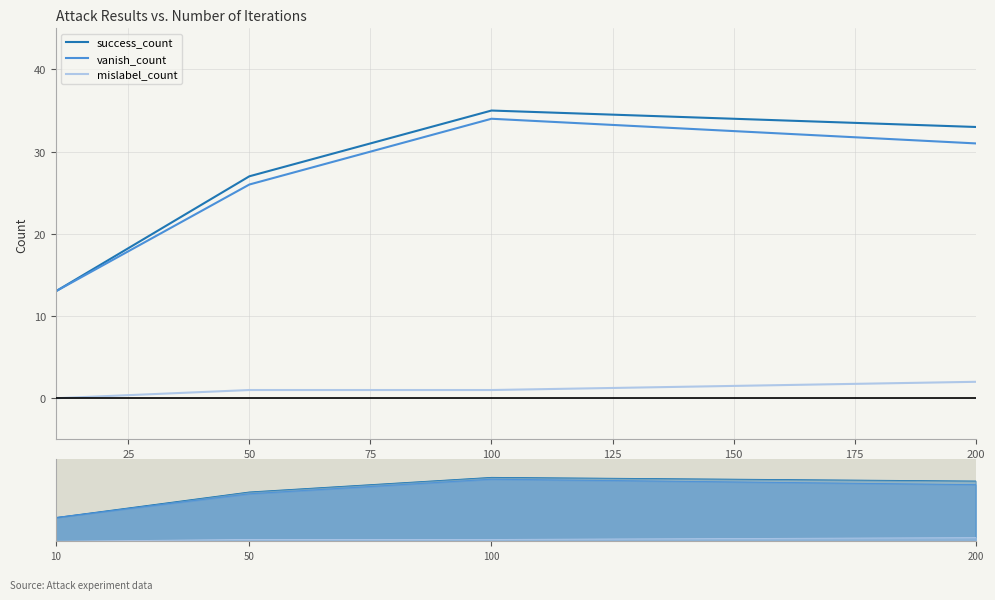

Between 0 and 25, which series saw the biggest shift?

success_count